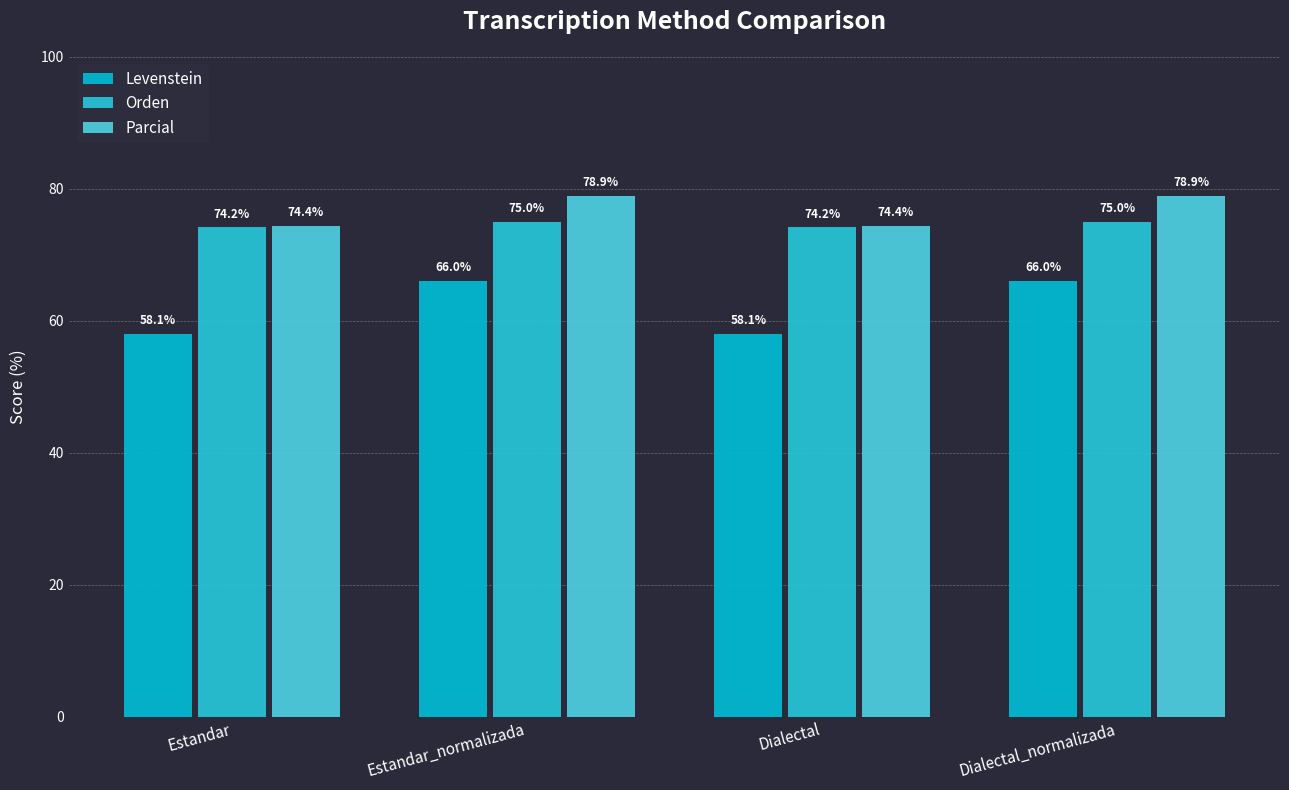

True or false: Parcial has a value of 74.4 at Dialectal.

True